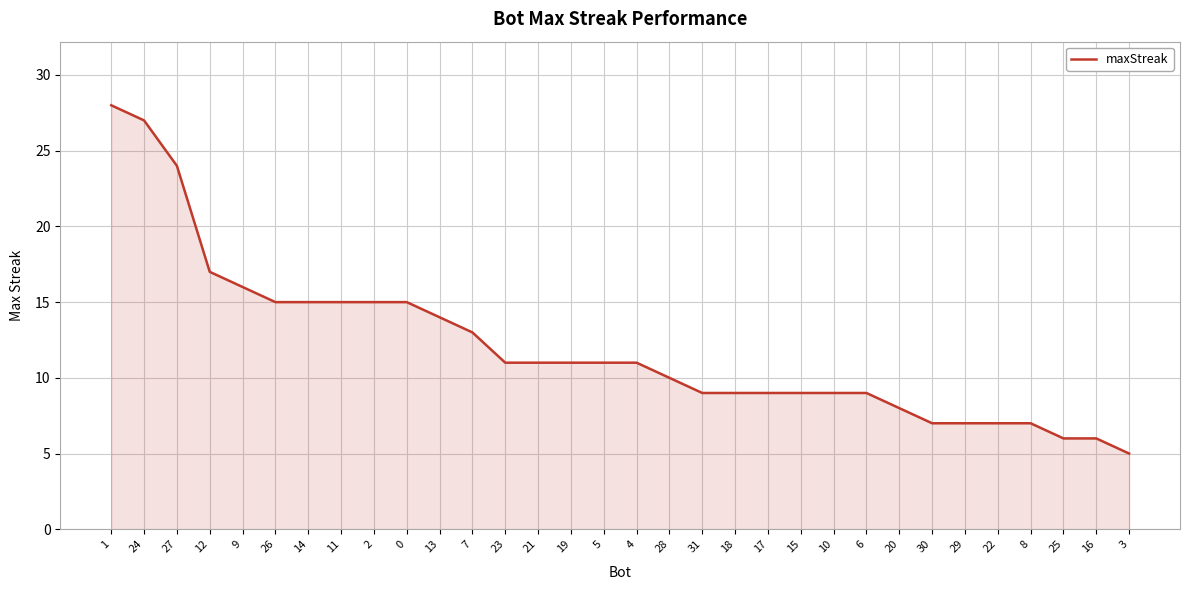

What is the minimum value shown in the chart?

5